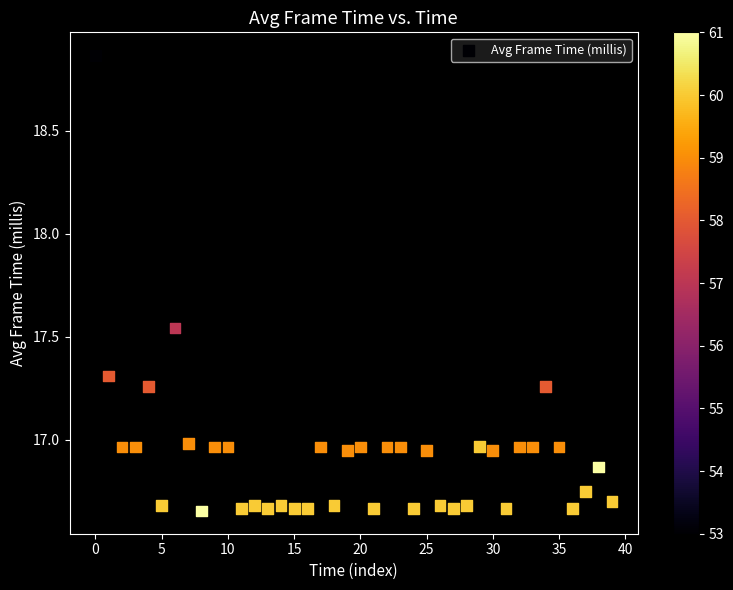

What is the range of Y values (max minus min)?

2.2